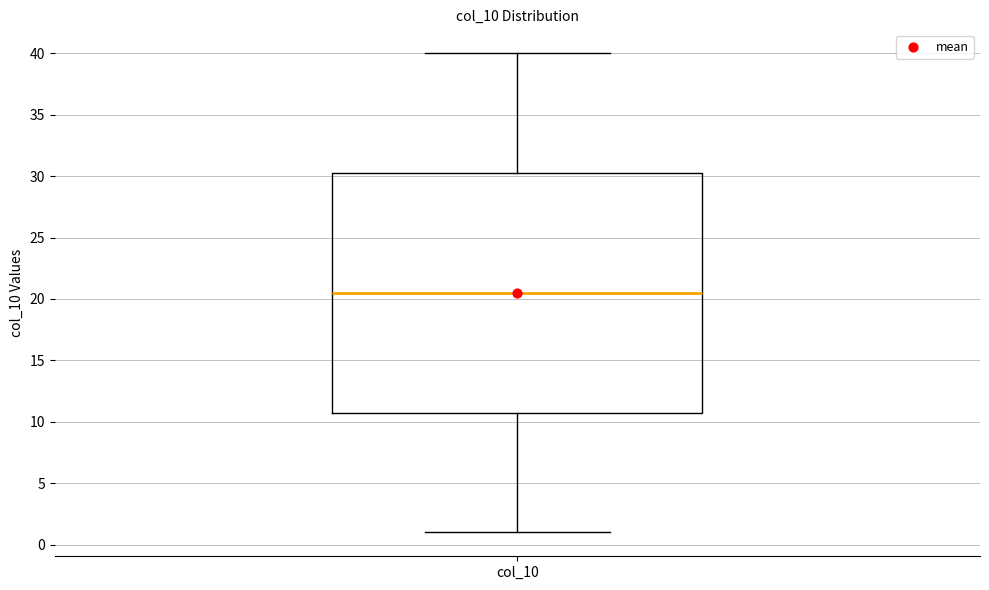

Where is the lower edge of the box for col_10 on the y-axis? The values are not printed on the chart, so give them approximately, as read against the axis.

11.0